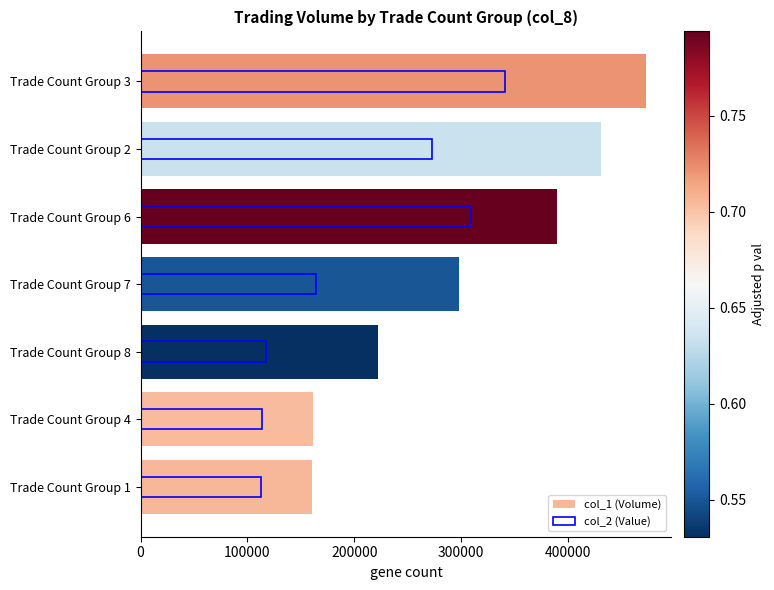

How many data points in col_1 (Volume) are less than 298000?

3